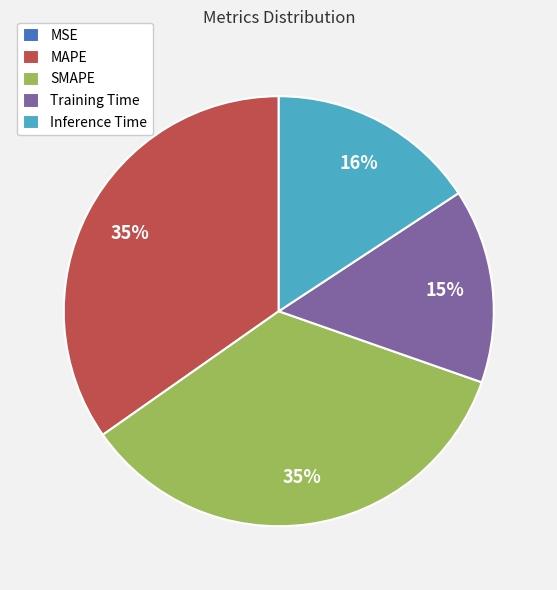

Combined, do Inference Time and MAPE account for over 50%?

Yes